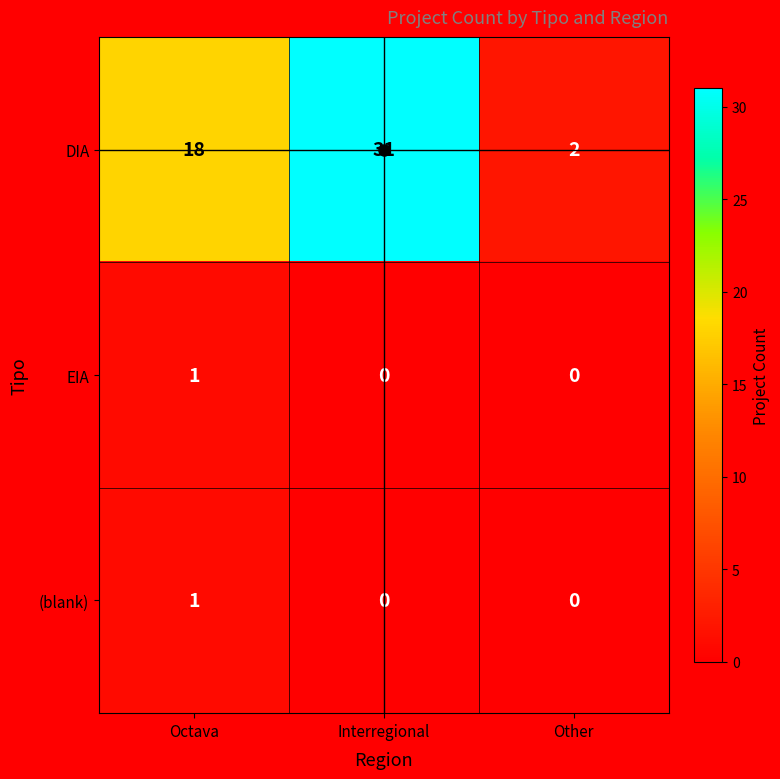

Which series has the widest spread of values?

DIA